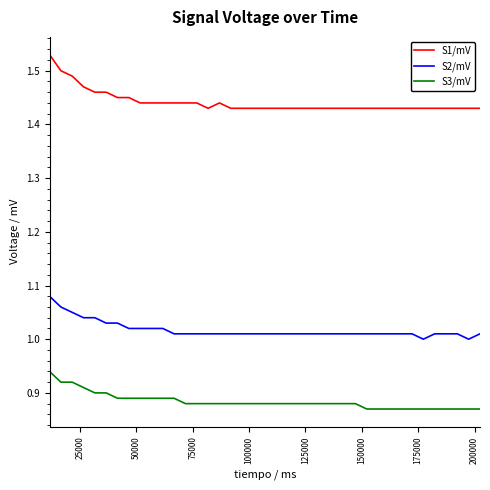

Rank the series by their average value, from highest to lowest.

S1/mV, S2/mV, S3/mV